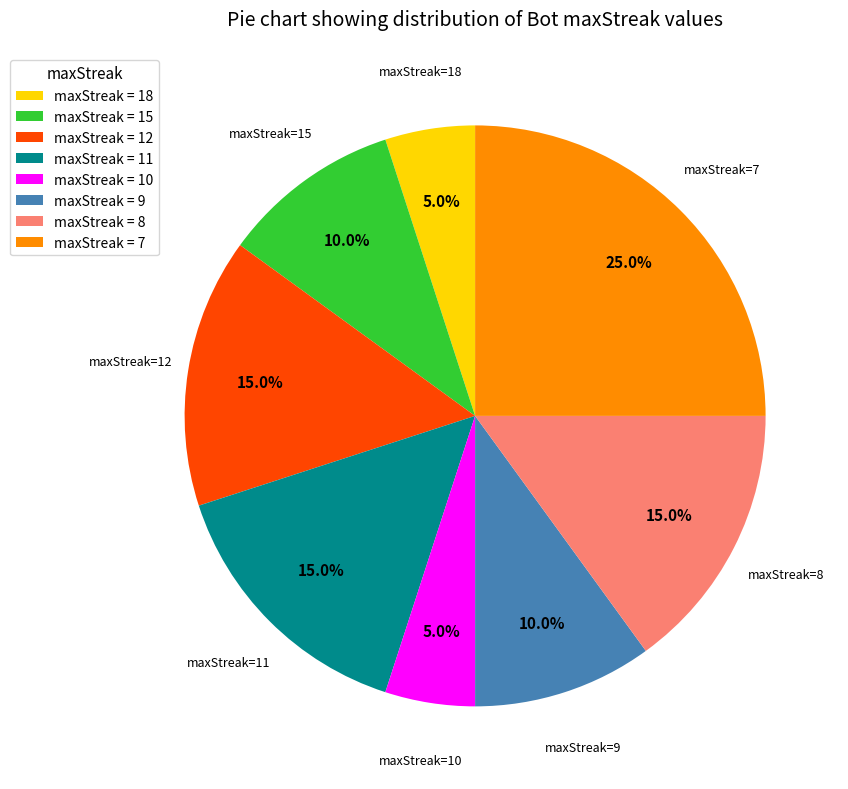

Which has a higher value, maxStreak = 9 or maxStreak = 8?

maxStreak = 8